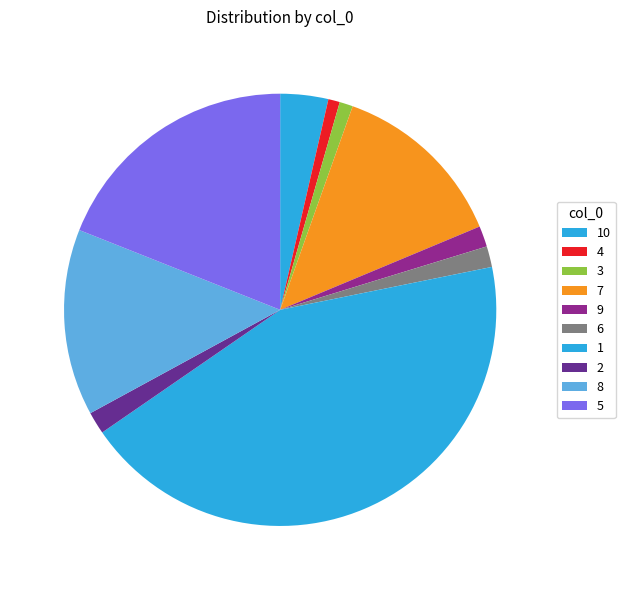

To the nearest percent, what is the average slice percentage?

10%